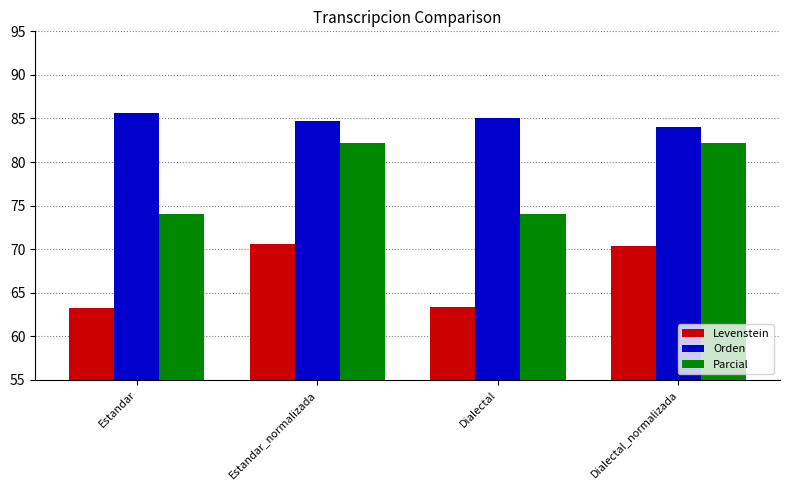

True or false: Levenstein has a value of 70.4 at Dialectal_normalizada.

True